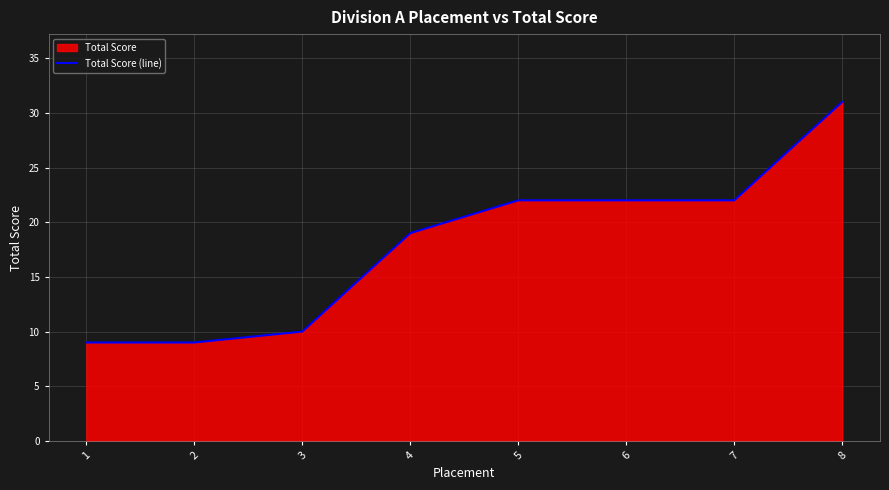

Reading right to left, transcribe all the data shown in this chart.

8=31	7=22	6=22	5=22	4=19	3=10	2=9	1=9